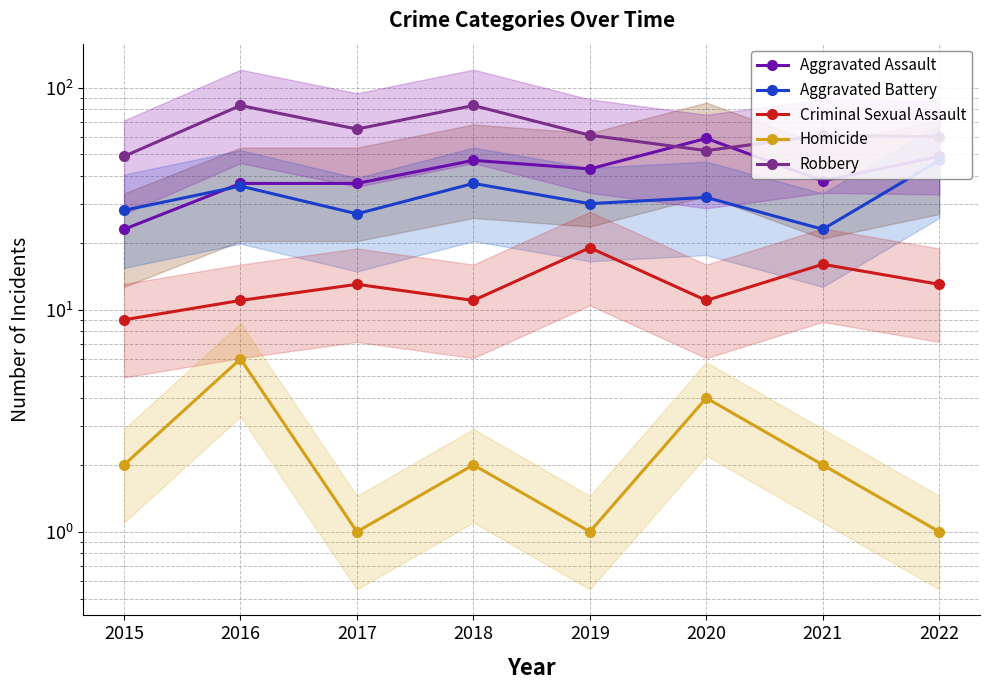

At which category is the sum across all series the highest?

2018